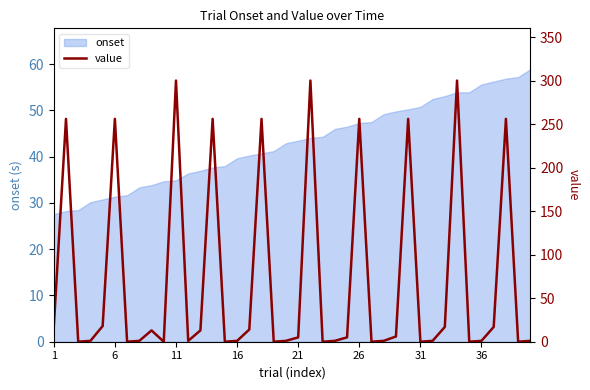

How many points are lower than both their immediate neighbors (excluding endpoints)?

11